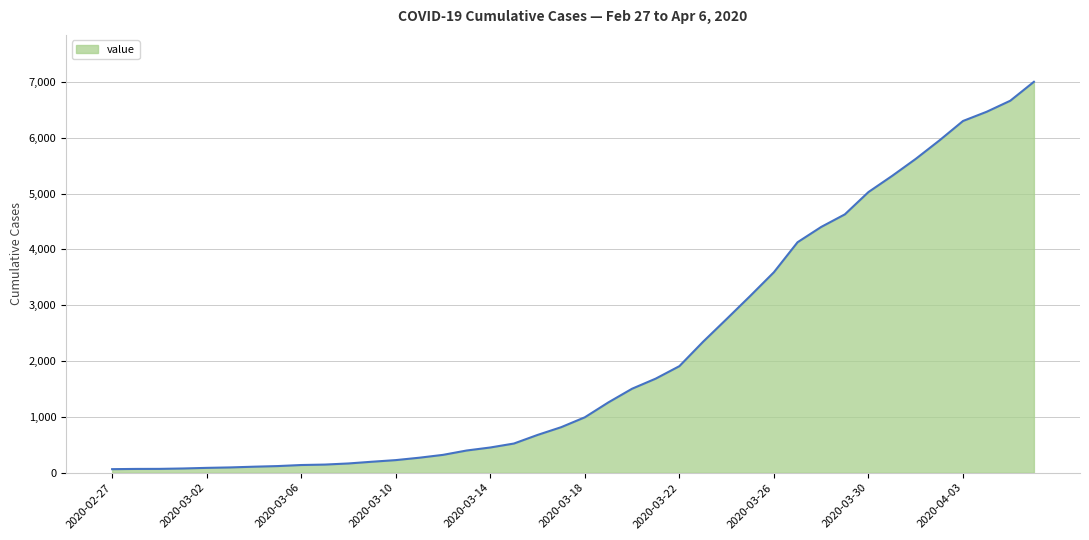

What is the difference between the maximum and minimum values?

6939